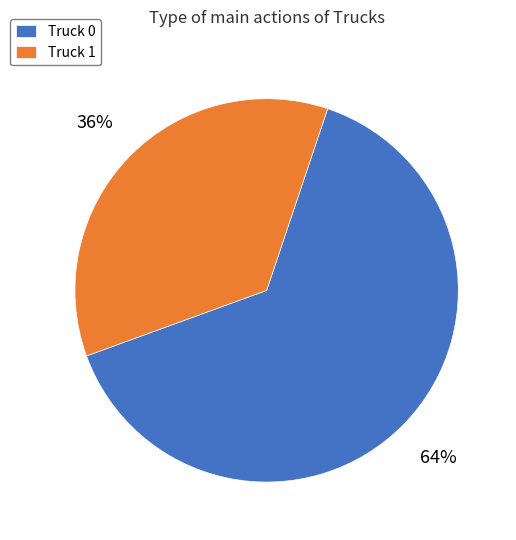

Which slice is the smallest?

Truck 1